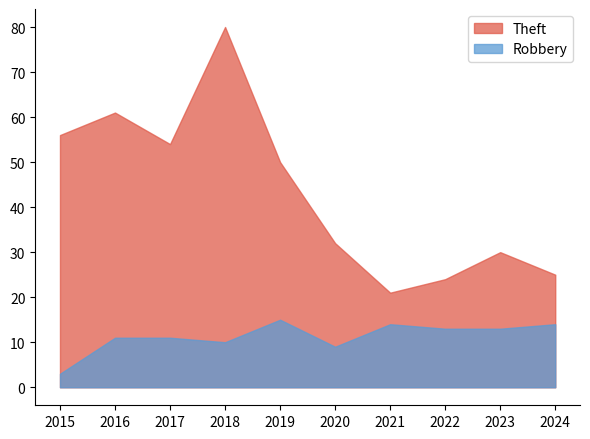

At which label does Theft reach its peak?

2018